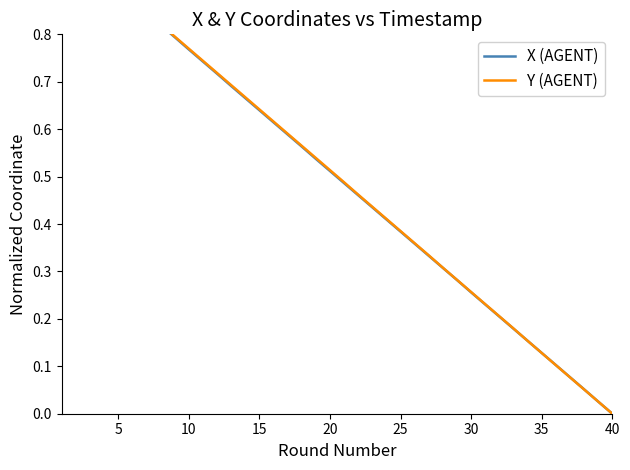

What is the sum of all Y (AGENT) values?

20.0